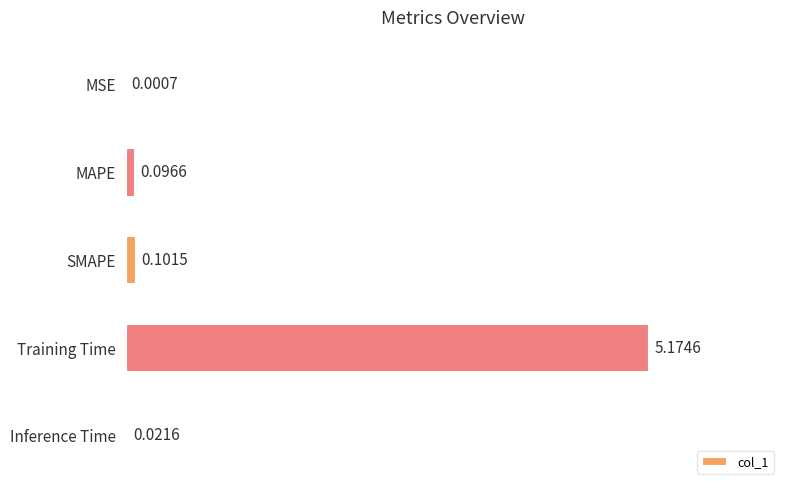

How many data points does each series have?

5